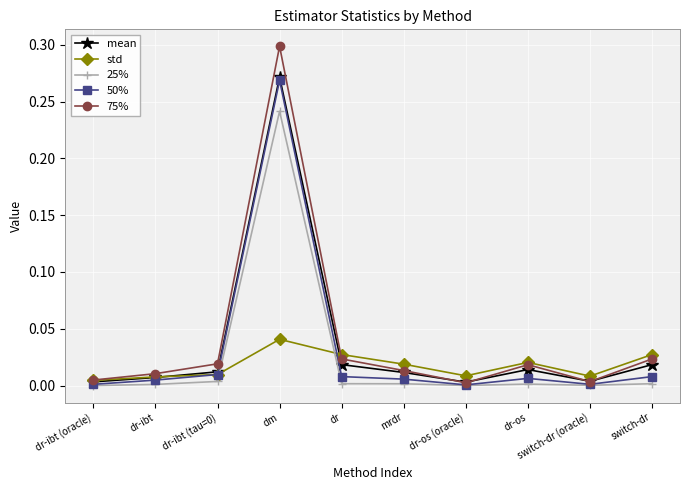

What is the label of the 4th point from the right?

dr-os (oracle)